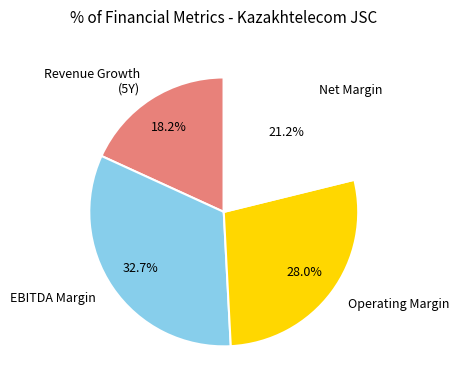

Is there any slice that represents more than half of the pie?

No